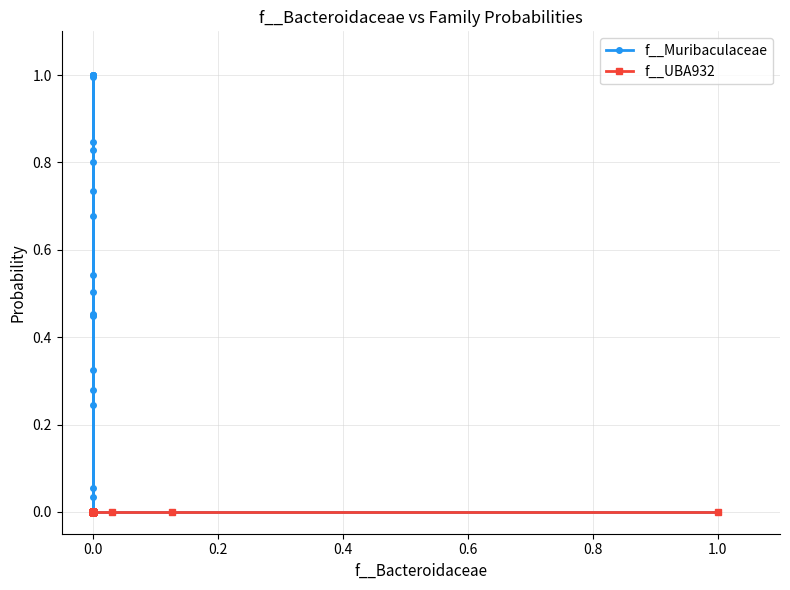

What are all the series names shown in the legend?

f__Muribaculaceae, f__UBA932